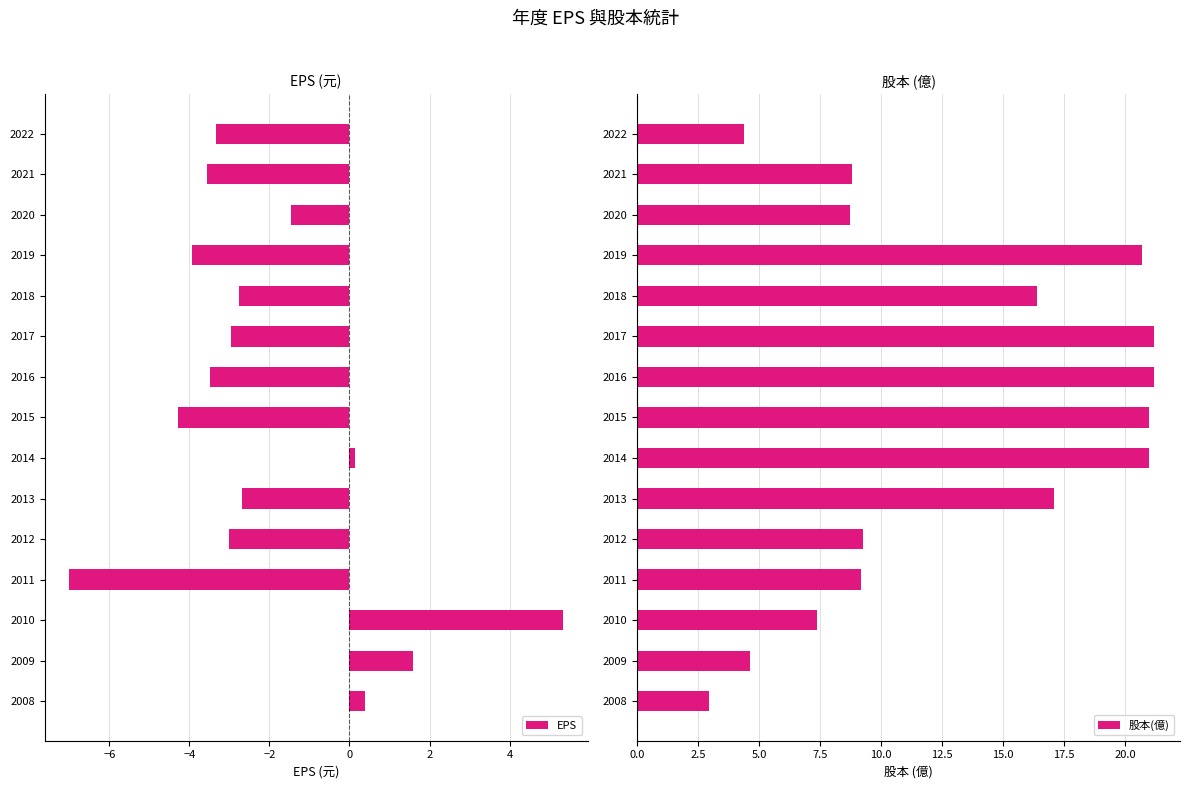

At how many categories does at least one series exceed -1?

15